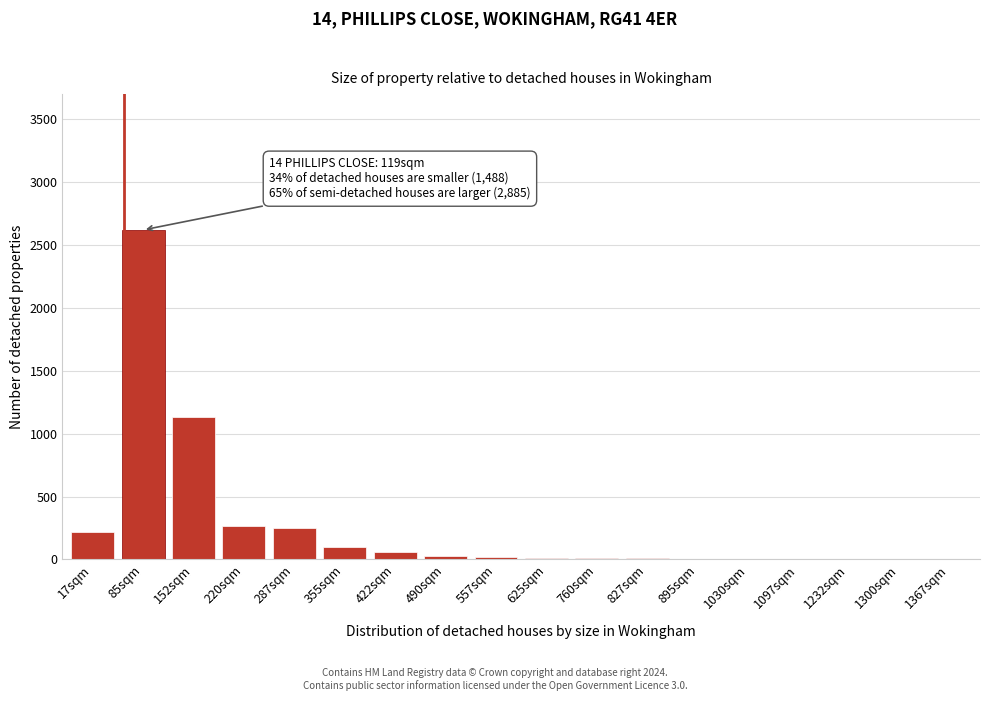

At which label is the value closest to 1310?

152sqm